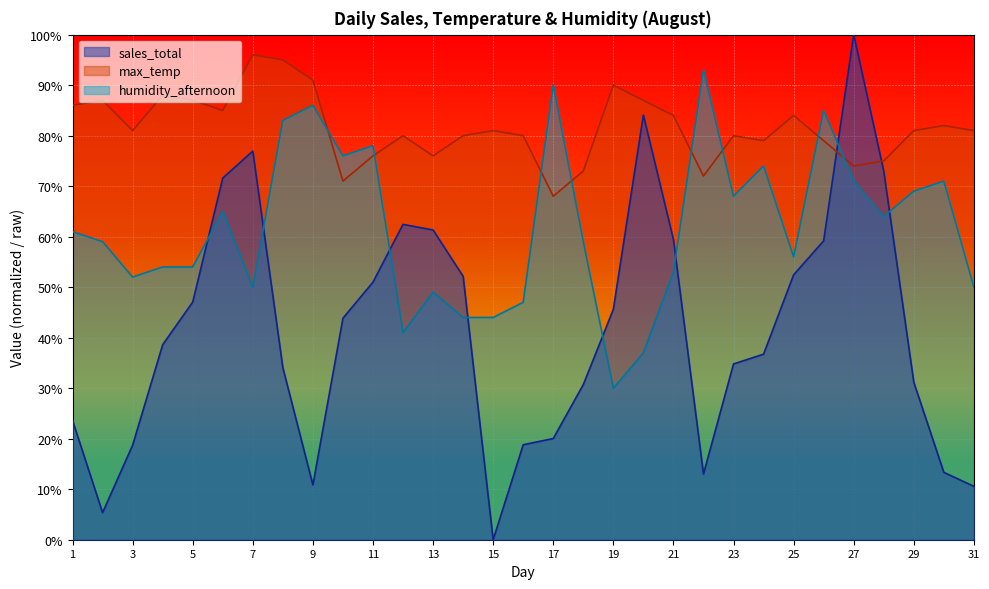

List the labels in order of sales_total value, largest first.

27, 20, 7, 28, 6, 12, 13, 21, 26, 25, 14, 11, 5, 19, 10, 4, 24, 23, 8, 29, 18, 1, 17, 16, 3, 30, 22, 9, 31, 2, 15